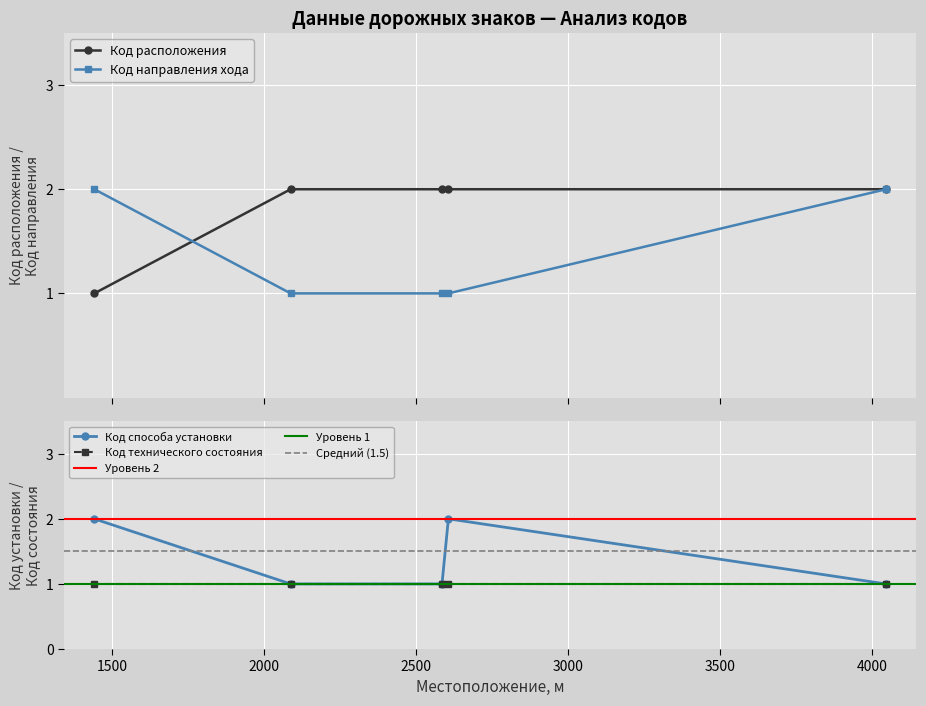

Rank the categories by Код расположения value from lowest to highest.

1441, 2087, 2585, 2606, 4046